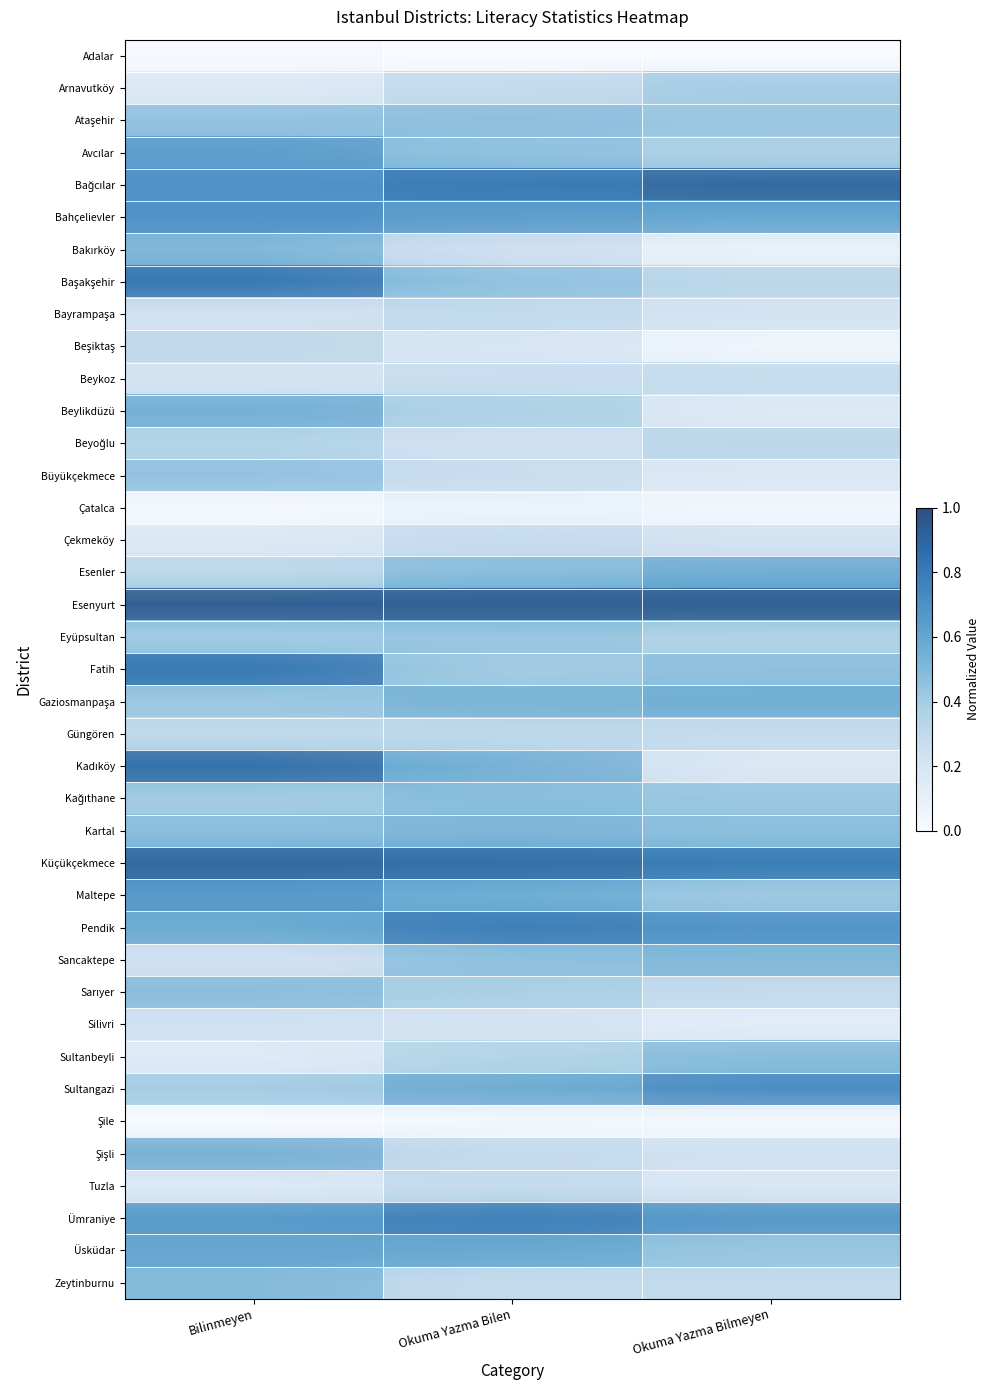

What is the greatest value displayed?

1.0